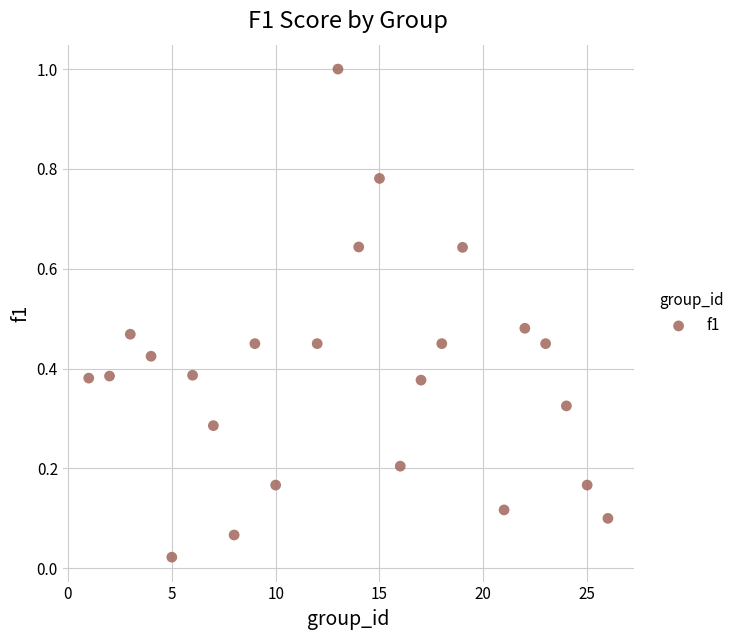

What is the range of X values (max minus min)?

25.0